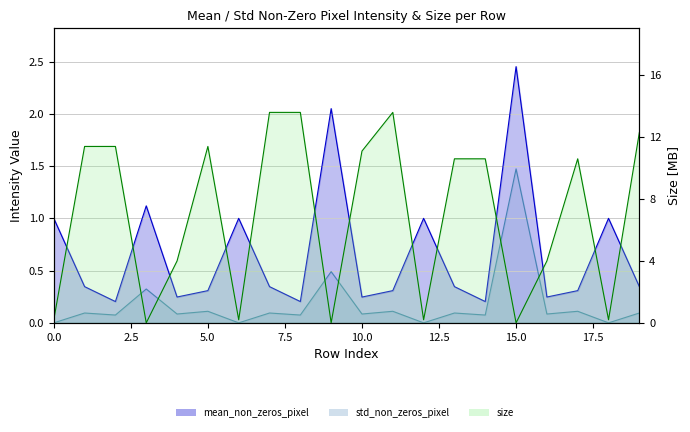

Which series changed the most between 2 and 16?

size